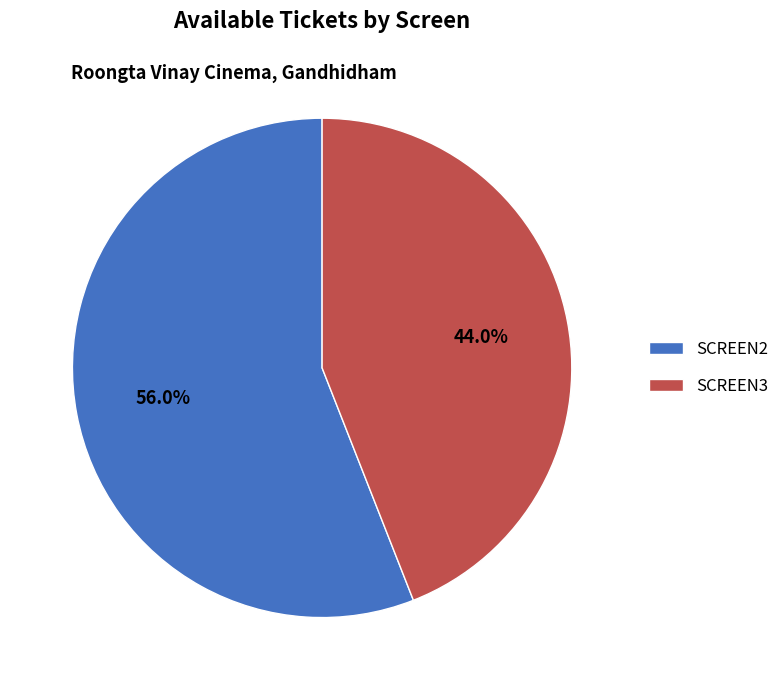

Which category has the biggest portion of the pie?

SCREEN2